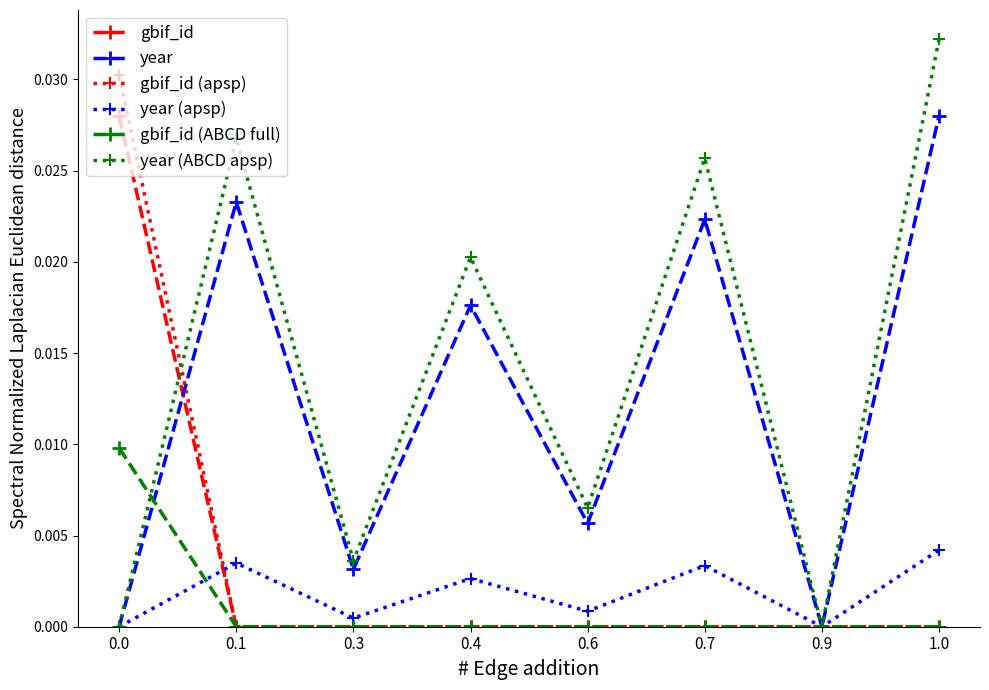

Is the value of year (apsp) at 0.7 greater than the value of year (ABCD apsp) at 1.0?

No